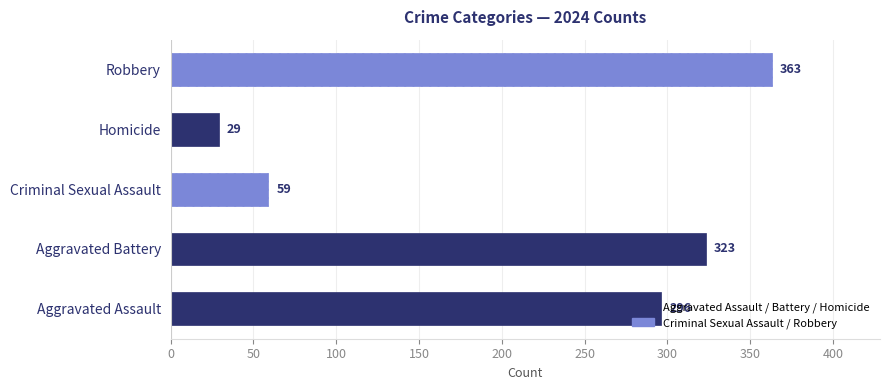

List the labels in order of value, smallest first.

Homicide, Criminal Sexual Assault, Aggravated Assault, Aggravated Battery, Robbery